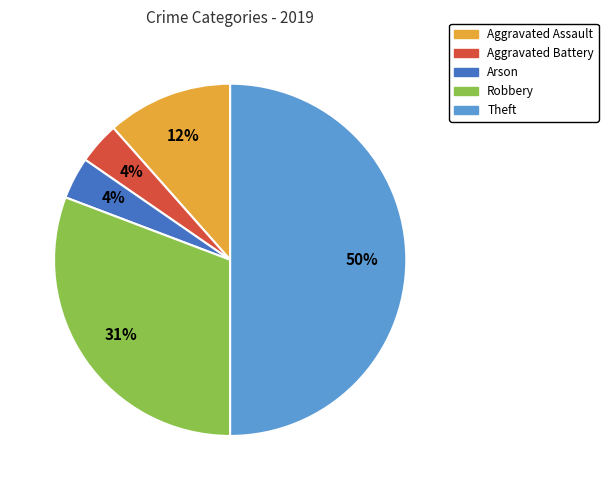

What is the ratio of the value at Arson to the value at Aggravated Assault?

0.3